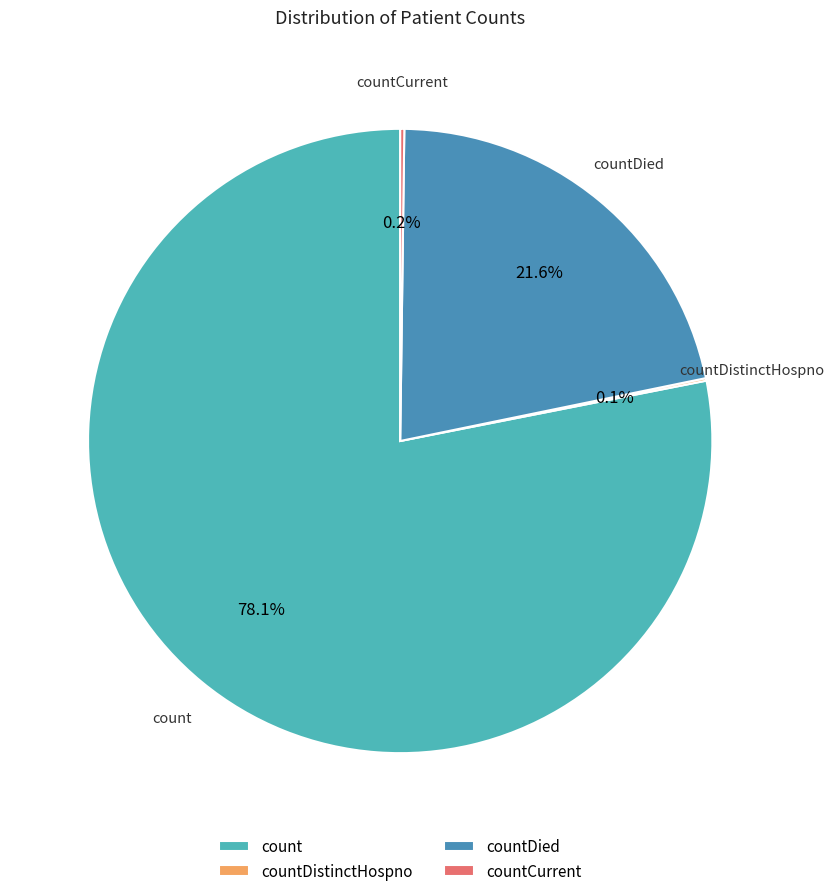

Which has a higher value, count or countDied?

count